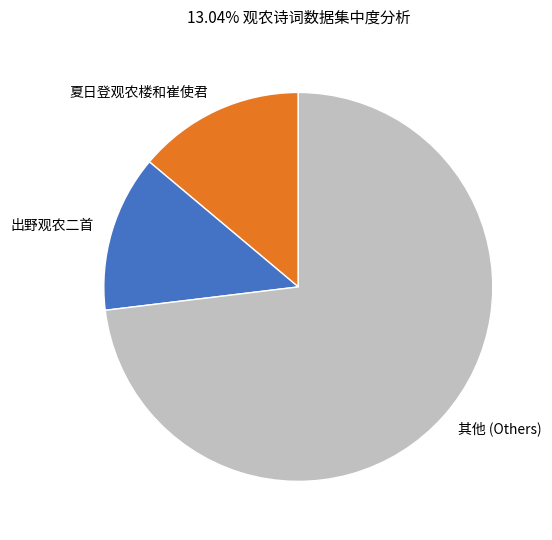

What is the largest slice in the pie chart?

其他 (Others)